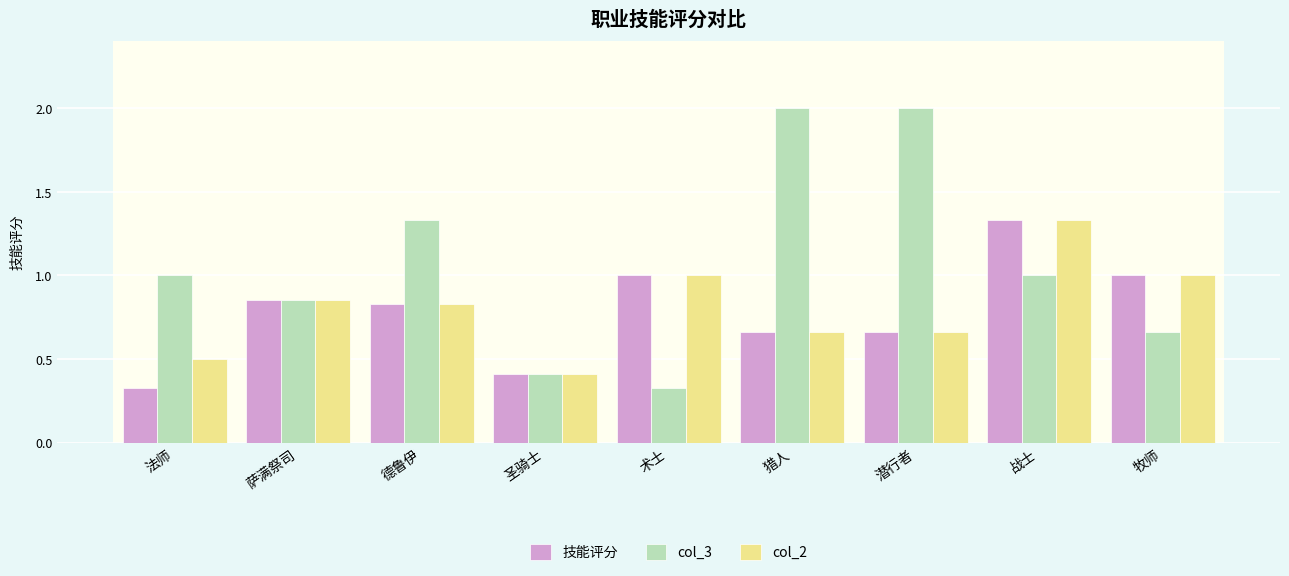

What is the difference between the col_3 values at 术士 and 萨满祭司?

0.5